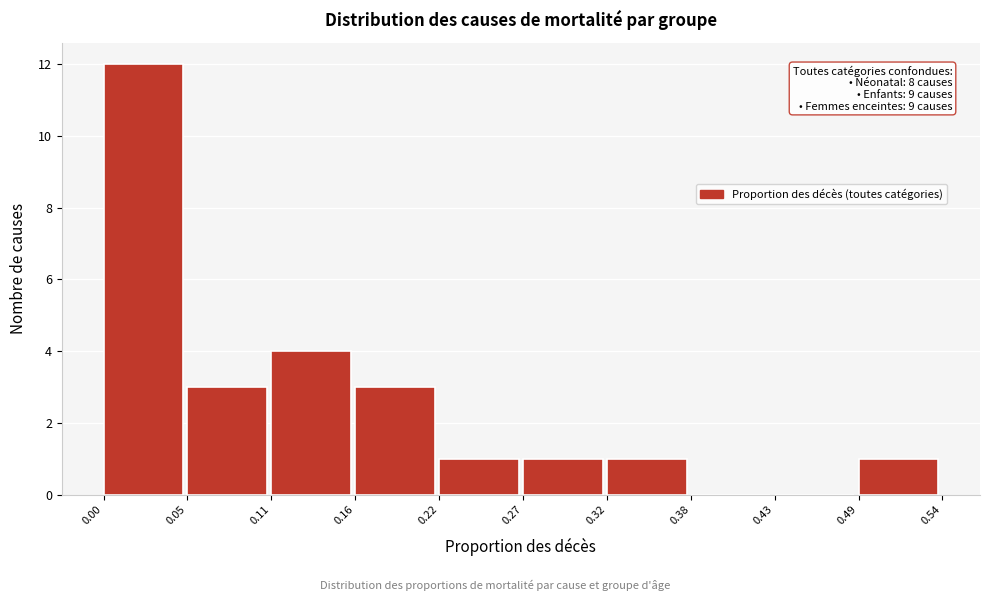

Over which range of the x-axis is the bar tallest?

0.00 to 0.05